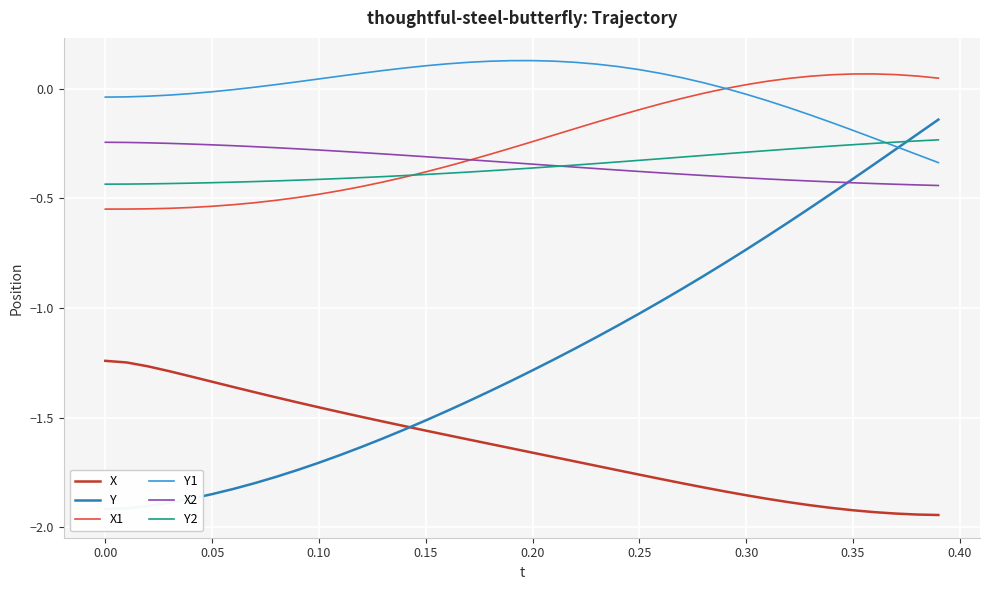

The value of X2 at 0.00 is -0.4. True or false?

False